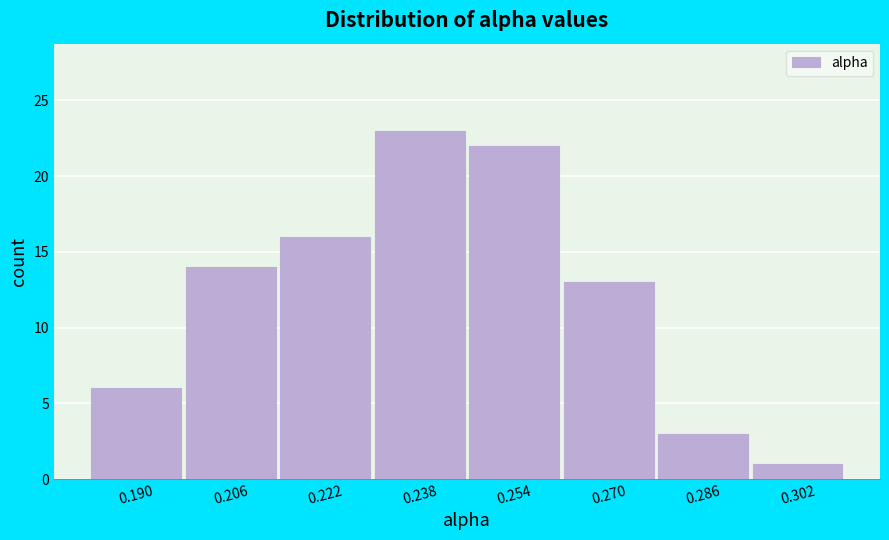

Reading left to right, what are all the values shown in this chart?

0.190=6	0.206=14	0.222=16	0.238=23	0.254=22	0.270=13	0.286=3	0.302=1